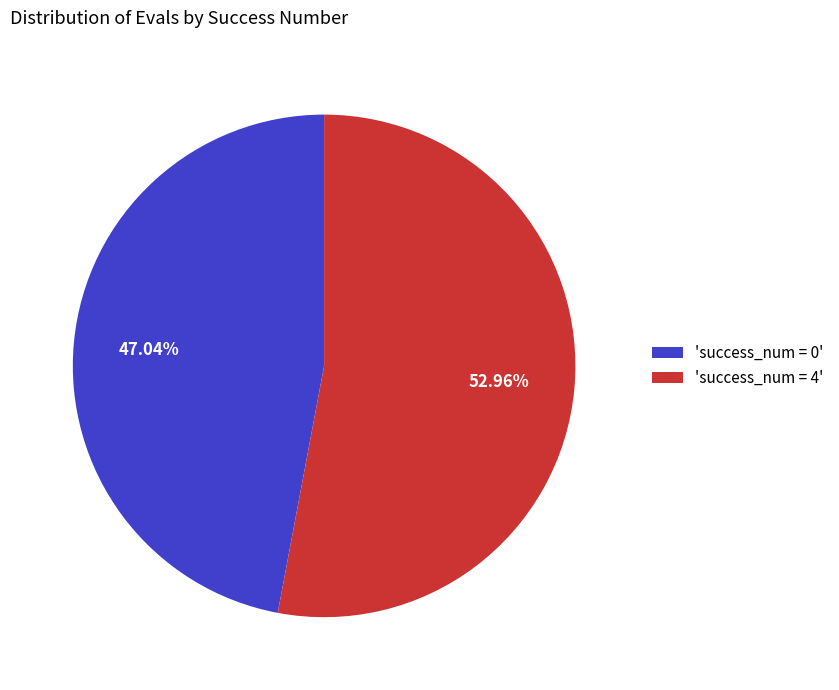

Is there a majority slice in this chart?

Yes